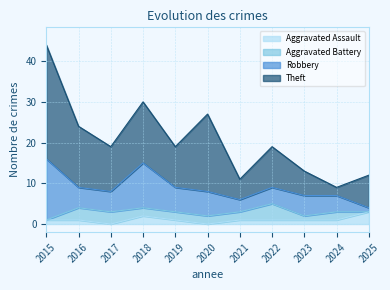

Is it true that Aggravated Battery equals 1 at 2025?

False